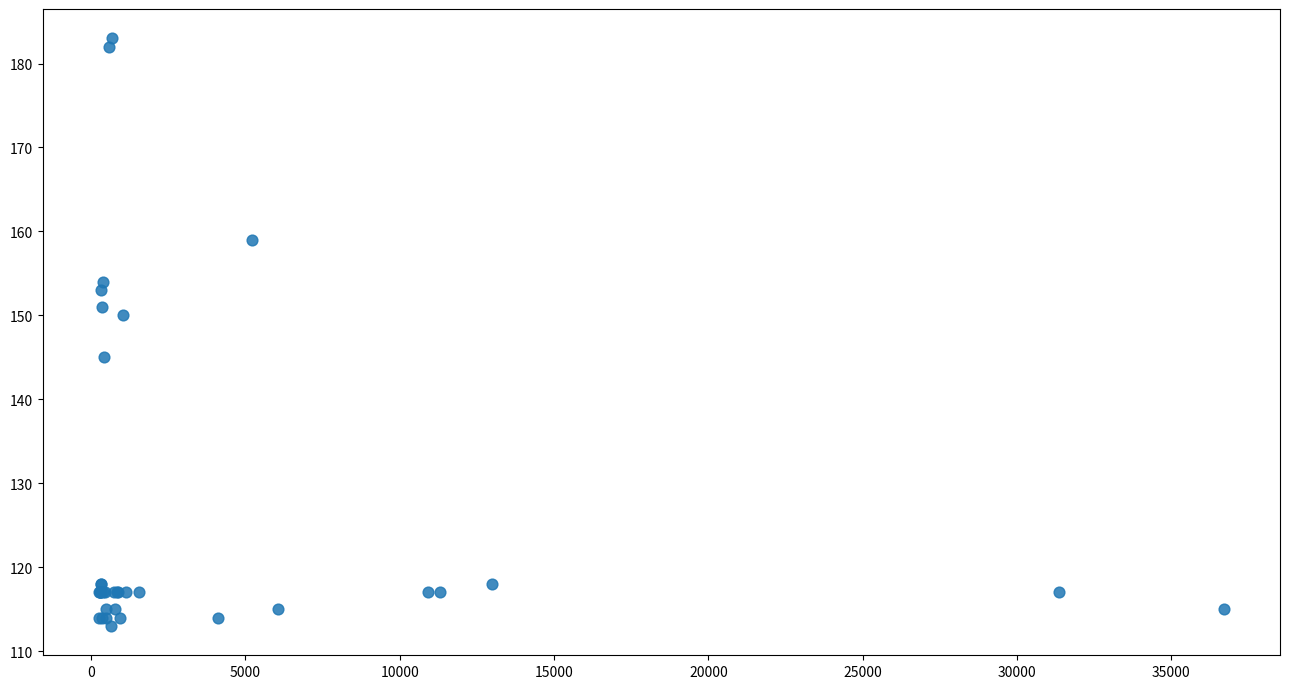

What Y value in the scatter plot is closest to 148?

150